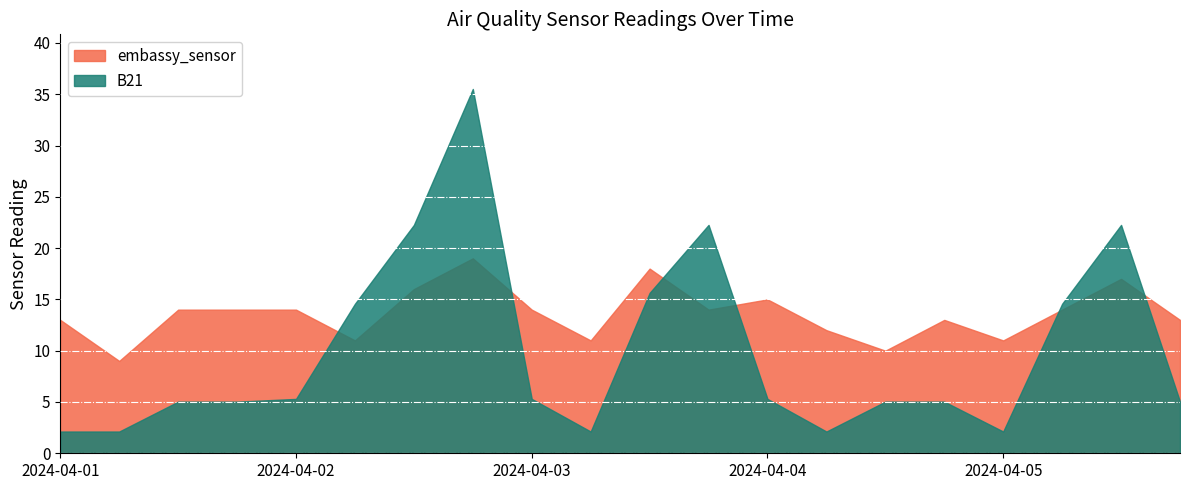

What are all the series names shown in the legend?

embassy_sensor, B21